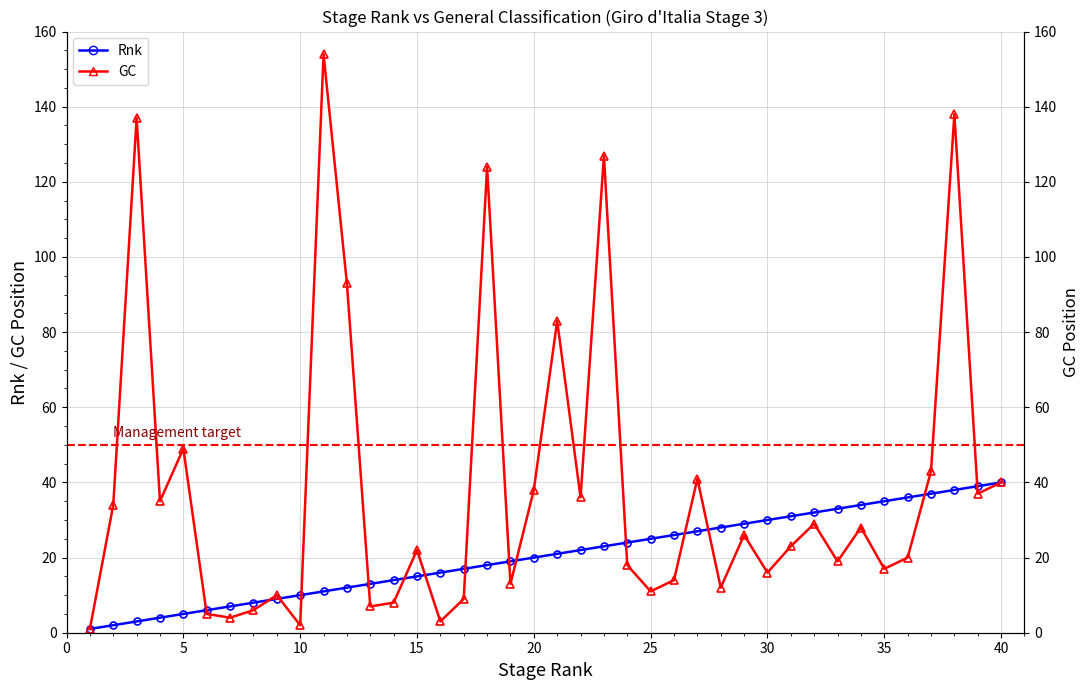

What is the value of the Rnk point at the 38th from the left?

38